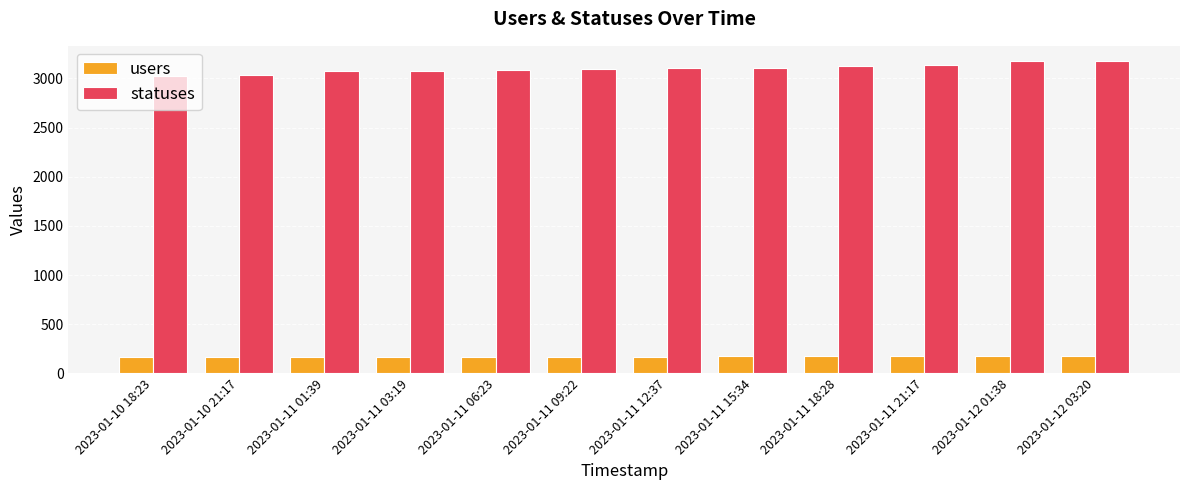

What is the sum of the users values at 2023-01-10 18:23 and 2023-01-12 03:20?

345